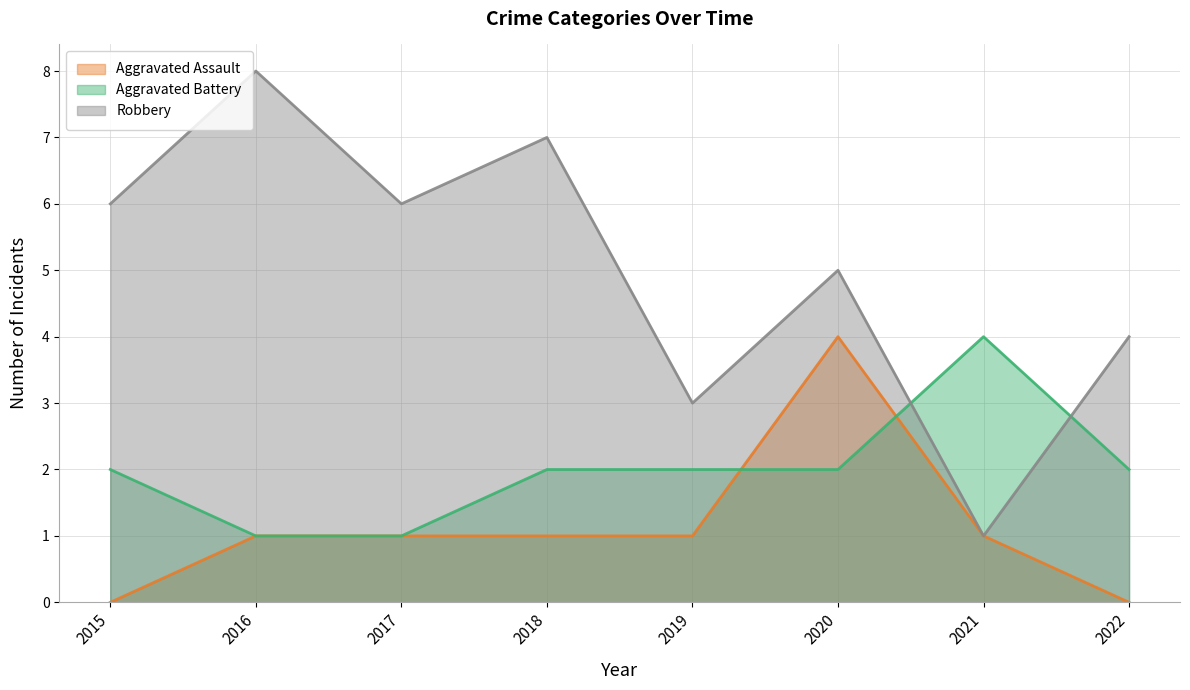

Reading left to right, what are all the values shown in this chart?

Aggravated Assault: 2015=0	2016=1	2017=1	2018=1	2019=1	2020=4	2021=1	2022=0
Aggravated Battery: 2015=2	2016=1	2017=1	2018=2	2019=2	2020=2	2021=4	2022=2
Robbery: 2015=6	2016=8	2017=6	2018=7	2019=3	2020=5	2021=1	2022=4